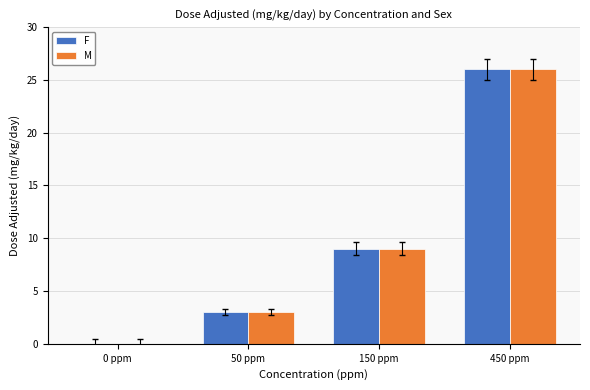

At which label is M closest to 13?

150 ppm